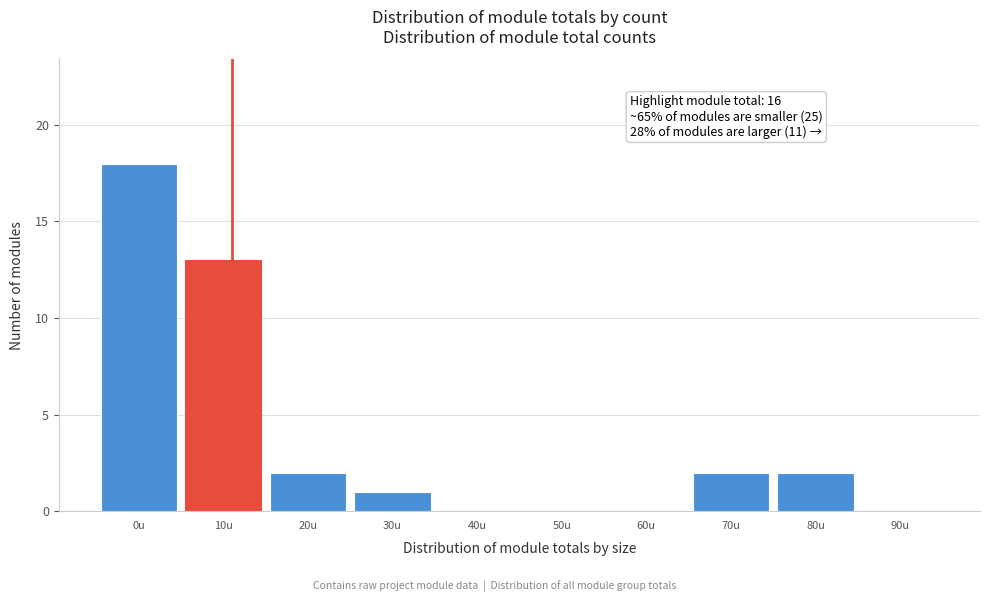

Reading left to right, extract all data points from this chart.

0u=18	10u=13	20u=2	30u=1	40u=0	50u=0	60u=0	70u=2	80u=2	90u=0